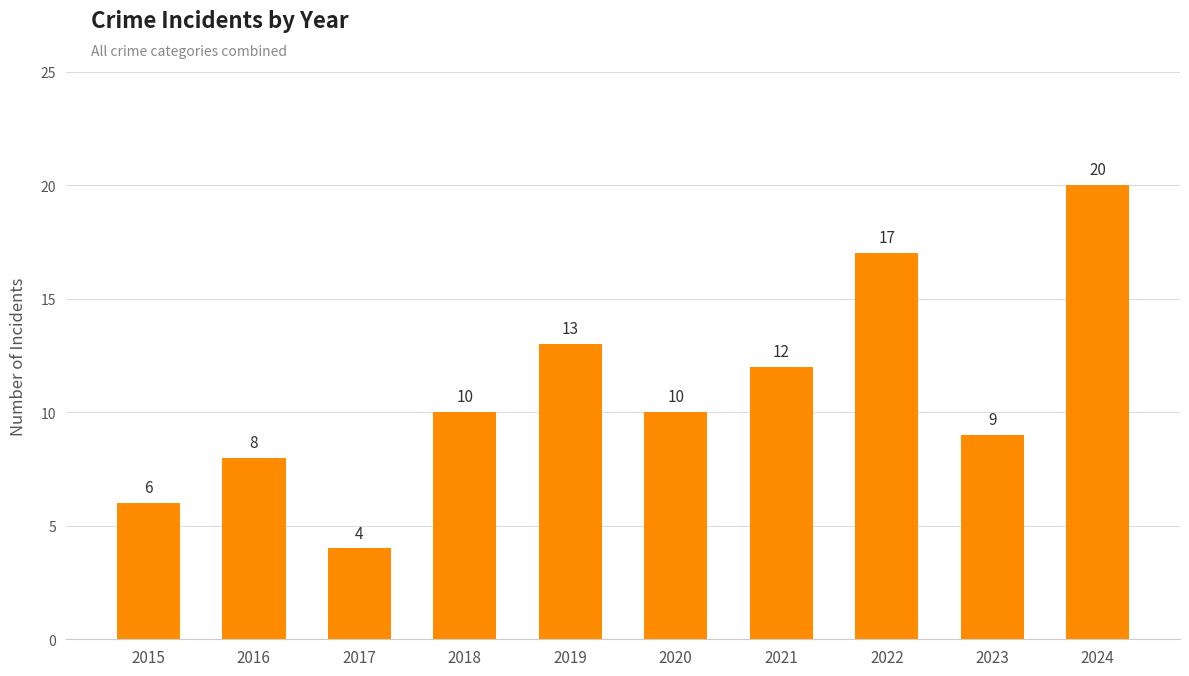

What is the sum of all values?

109